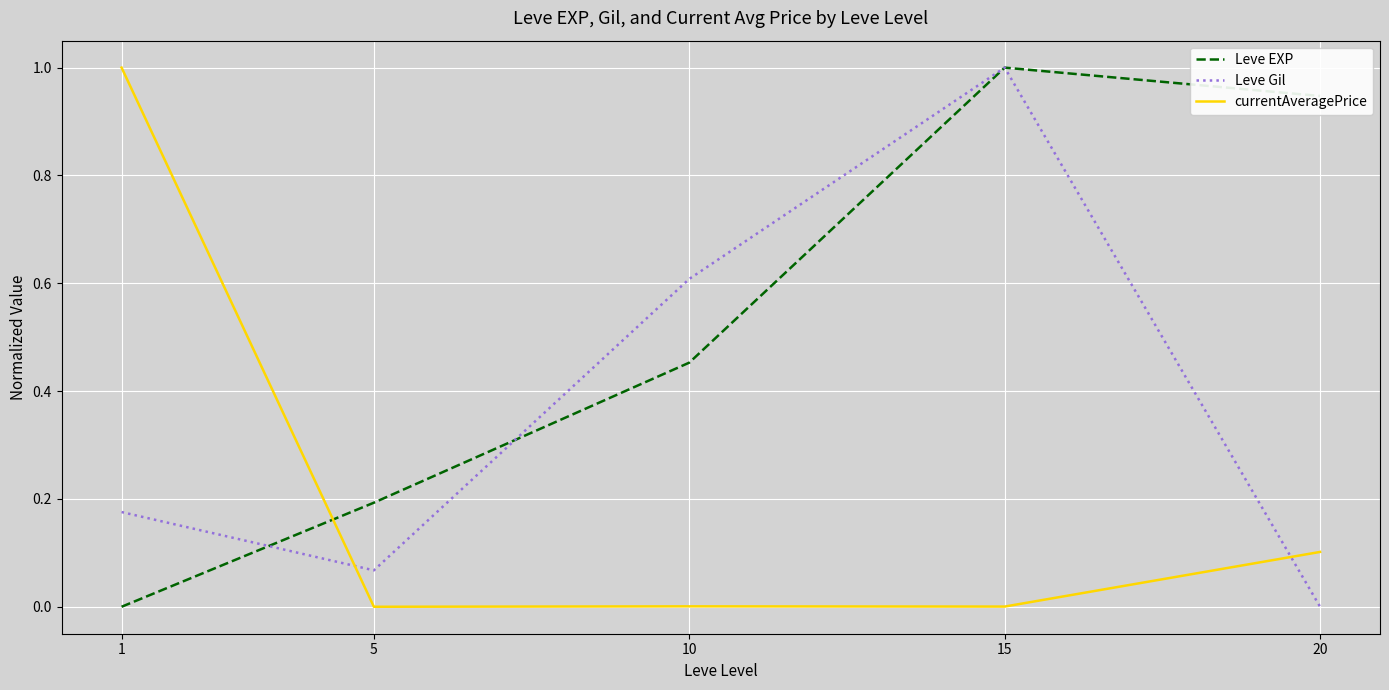

True or false: currentAveragePrice has more than 1 interior local peaks.

False